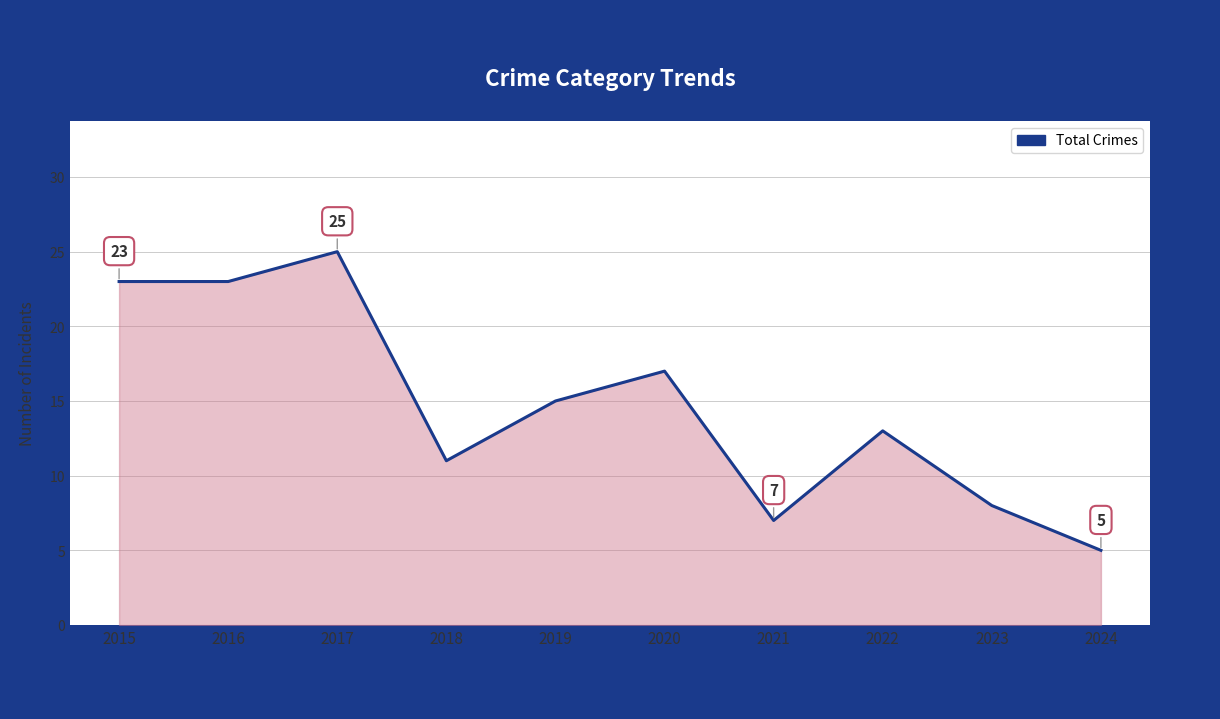

What is the minimum value shown in the chart?

5